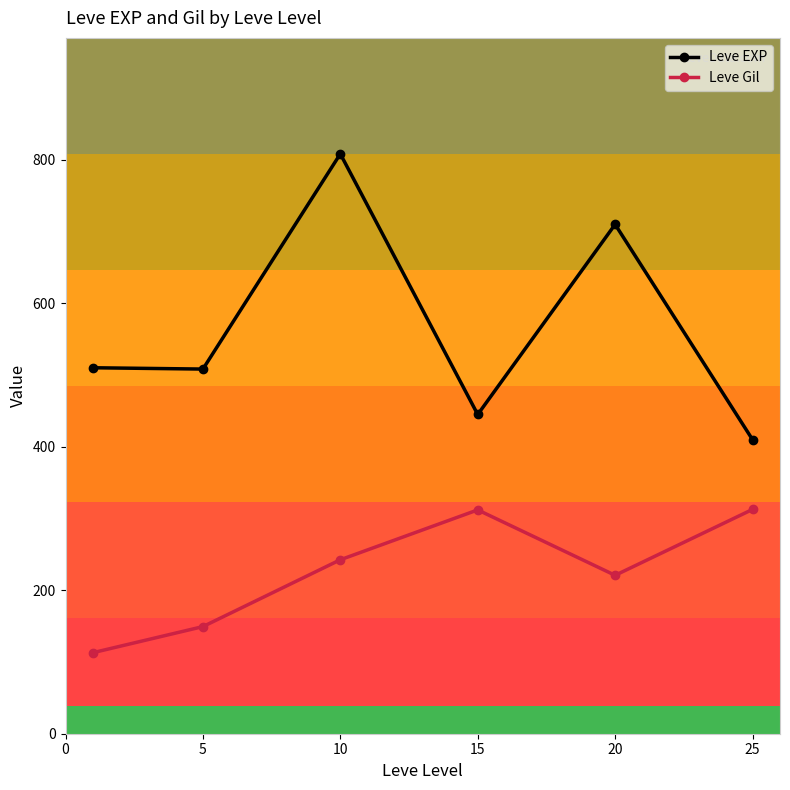

What is the lowest value of the Leve EXP series?

410.0